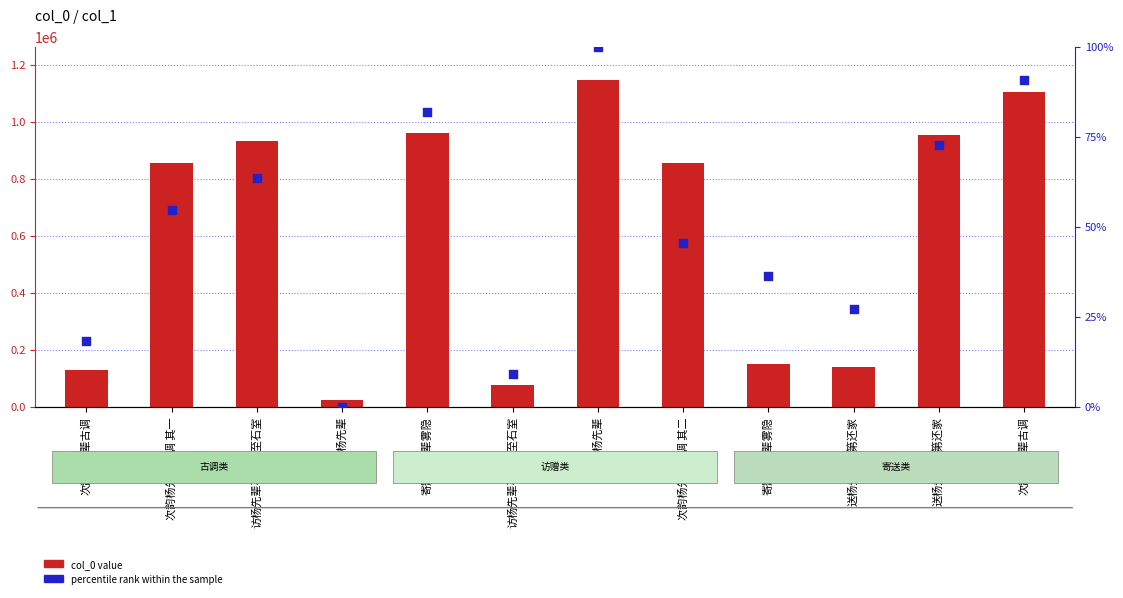

Which series contains the highest Y value?

col_0 value